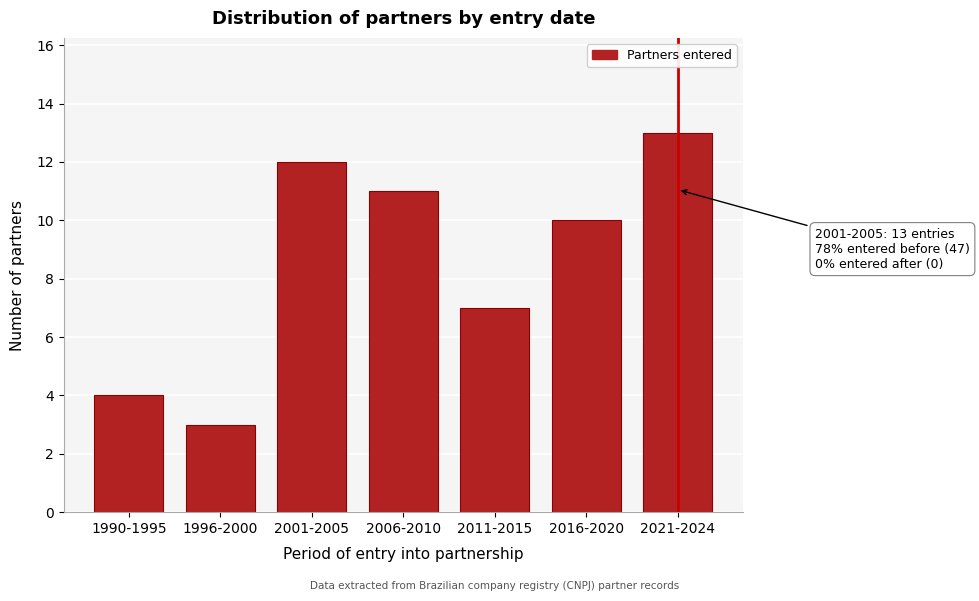

Reading left to right, list all the values displayed in this chart.

4	3	12	11	7	10	13